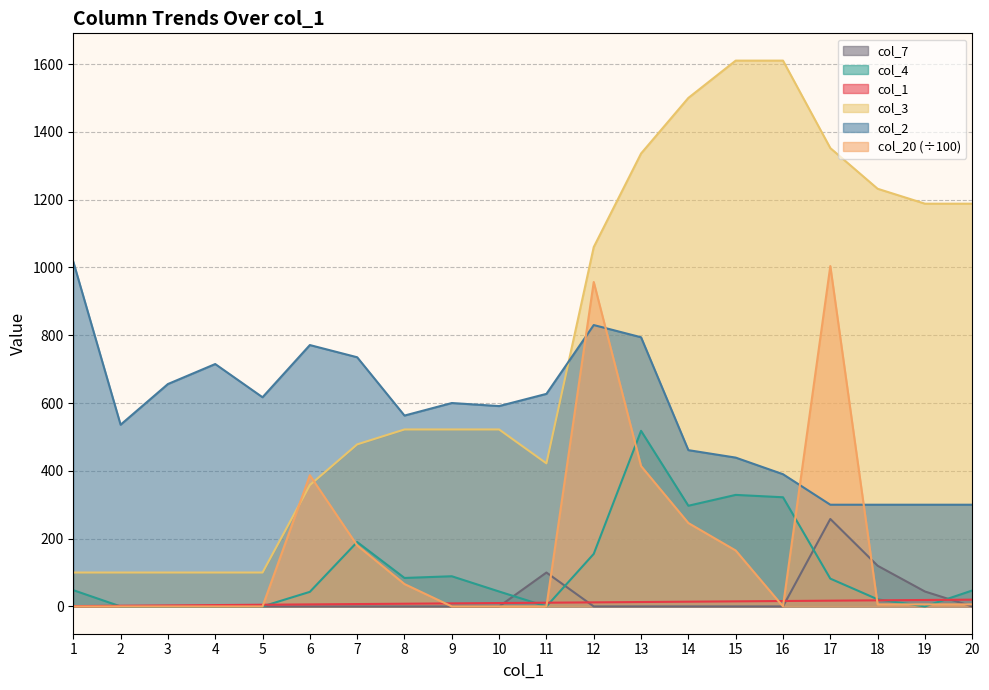

In col_3, how many points are lower than both neighbors (excluding endpoints)?

1